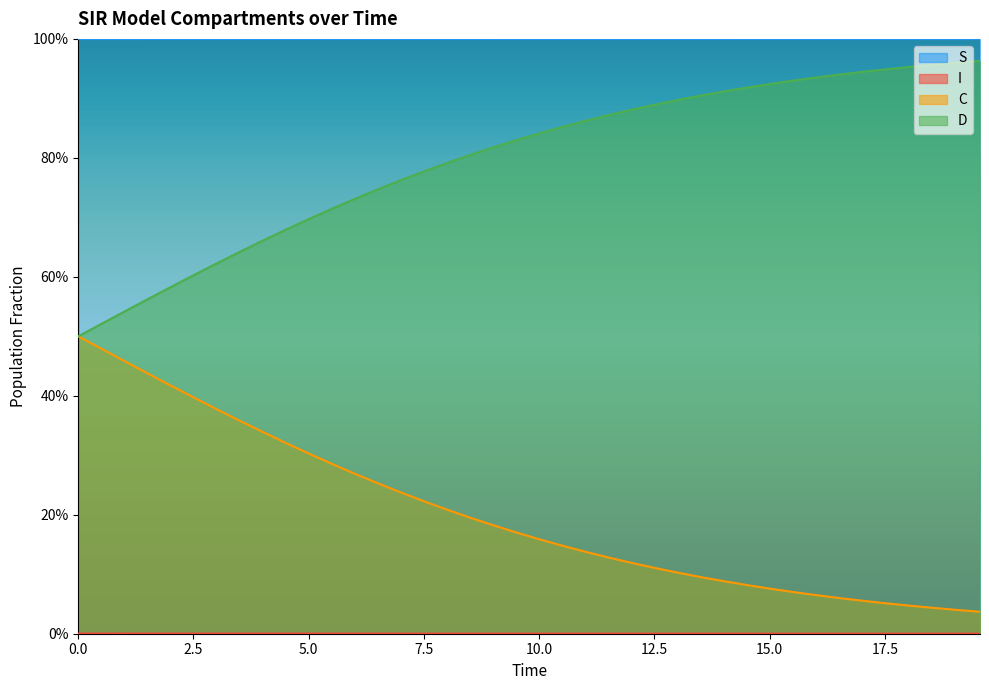

True or false: C and I cross at least once.

False